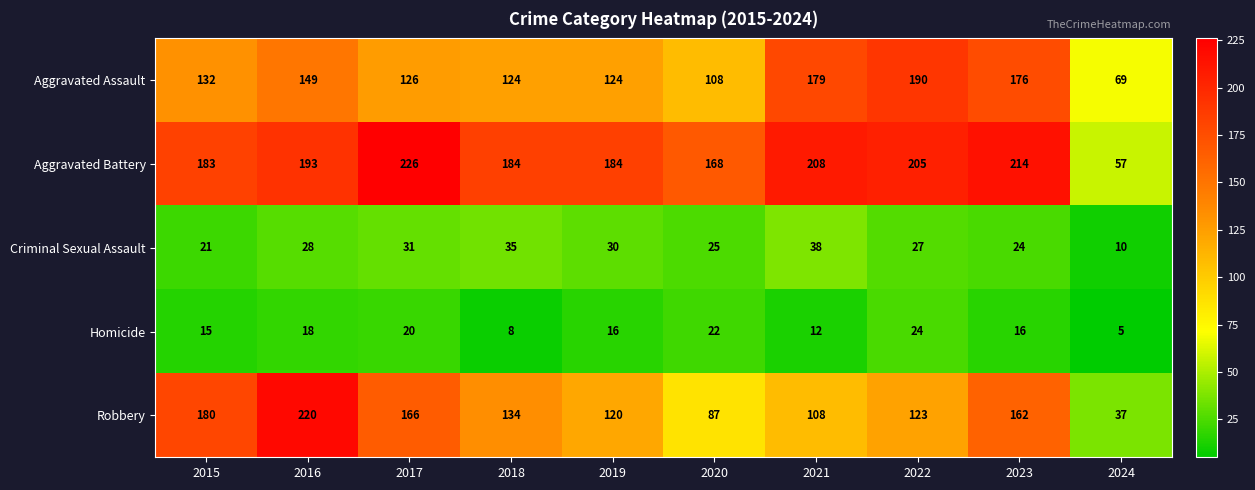

At which label is Aggravated Battery closest to 141?

2020